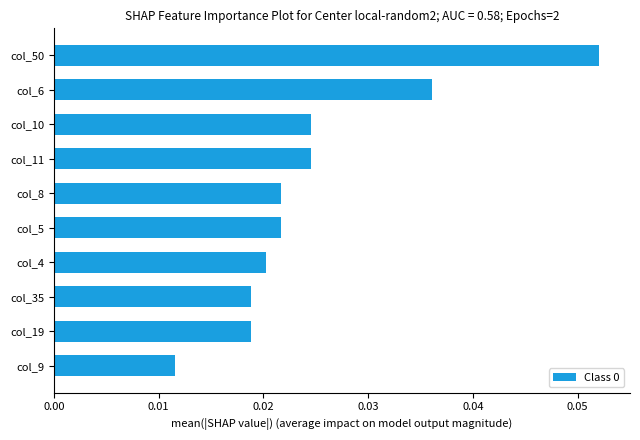

What is the label of the 3rd bar from the bottom?

col_35